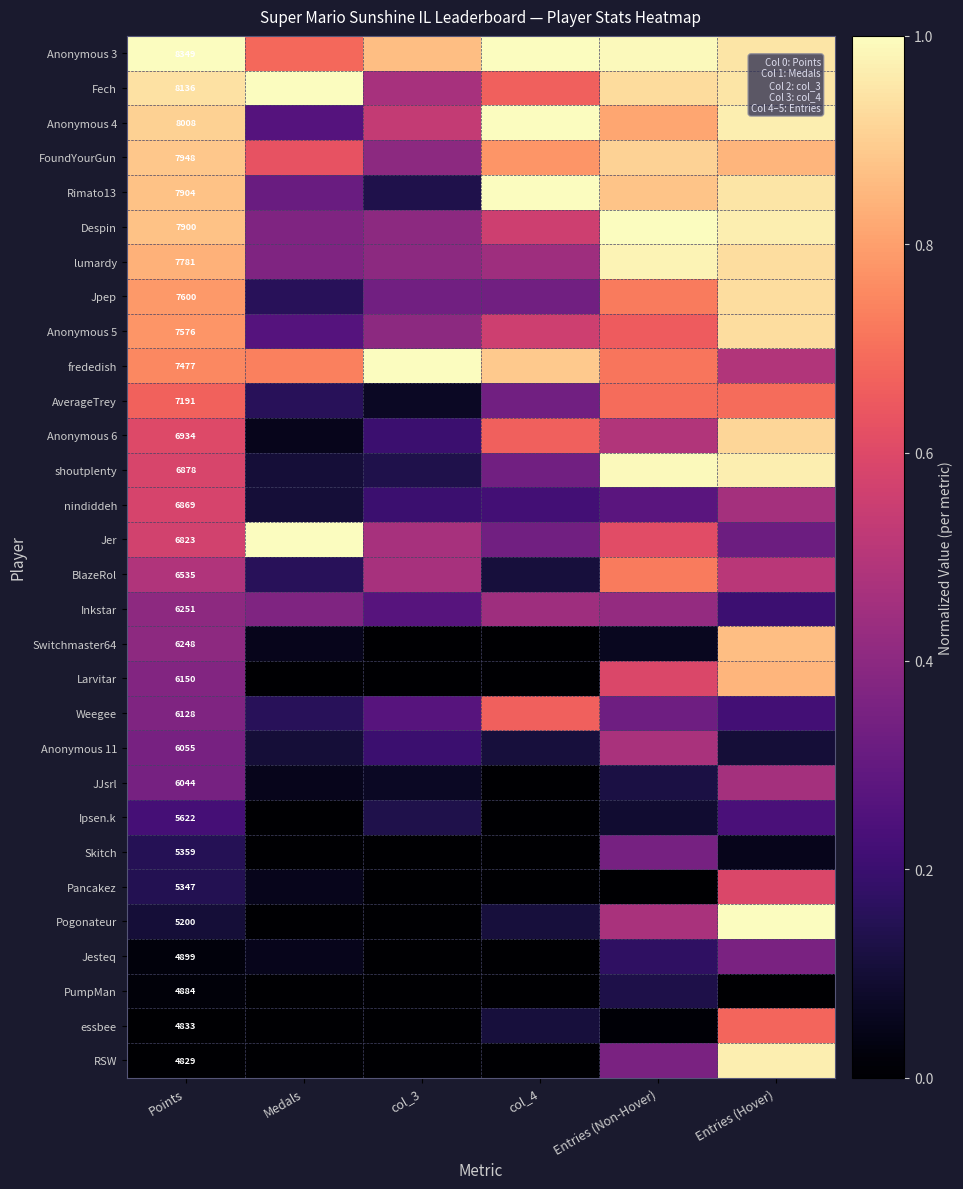

What is the difference between the second highest and minimum values in the nindiddeh series?

0.4